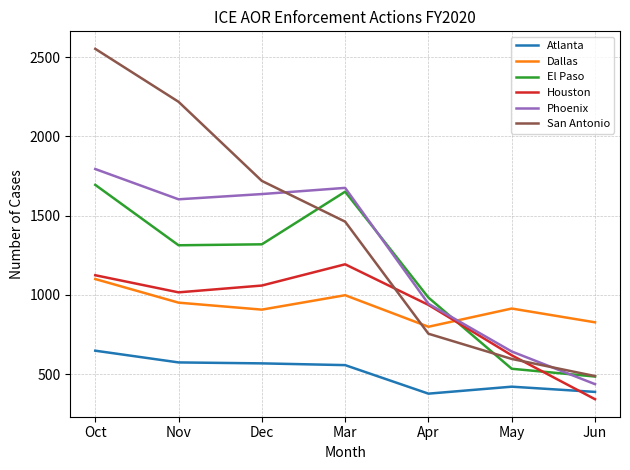

The value of San Antonio at Apr is 1143. True or false?

False